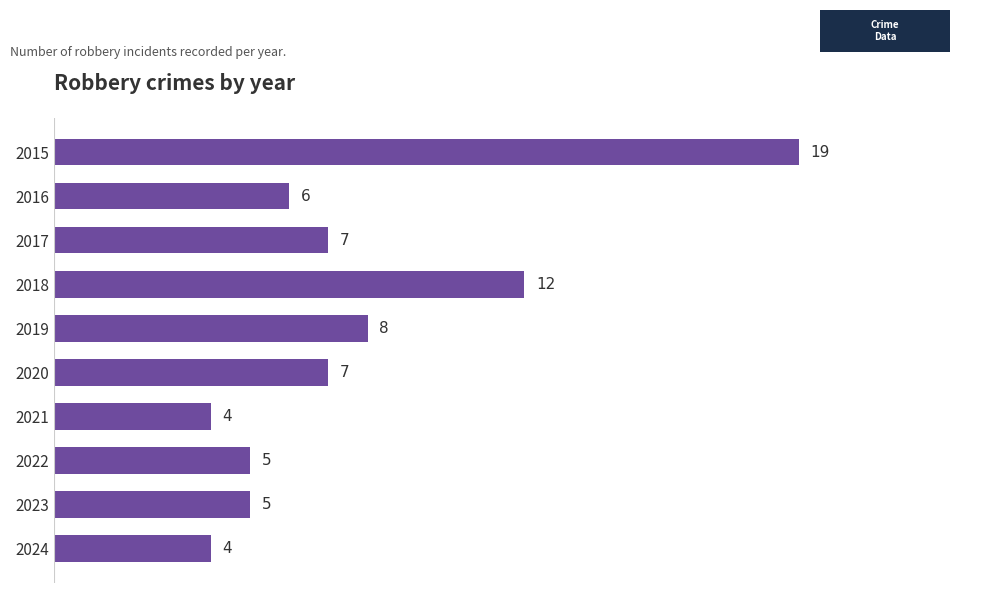

True or false: the data shows 21 at 2018.

False